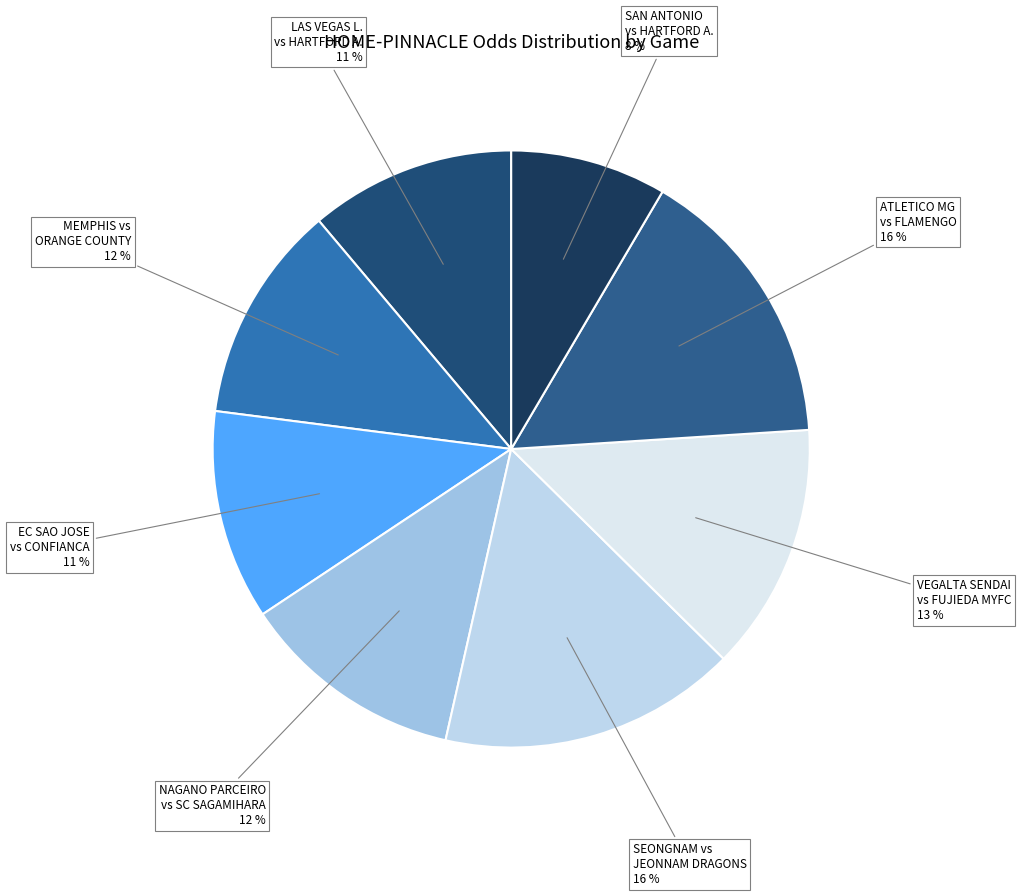

What is the smallest slice in the pie chart?

SAN ANTONIO vs HARTFORD A.